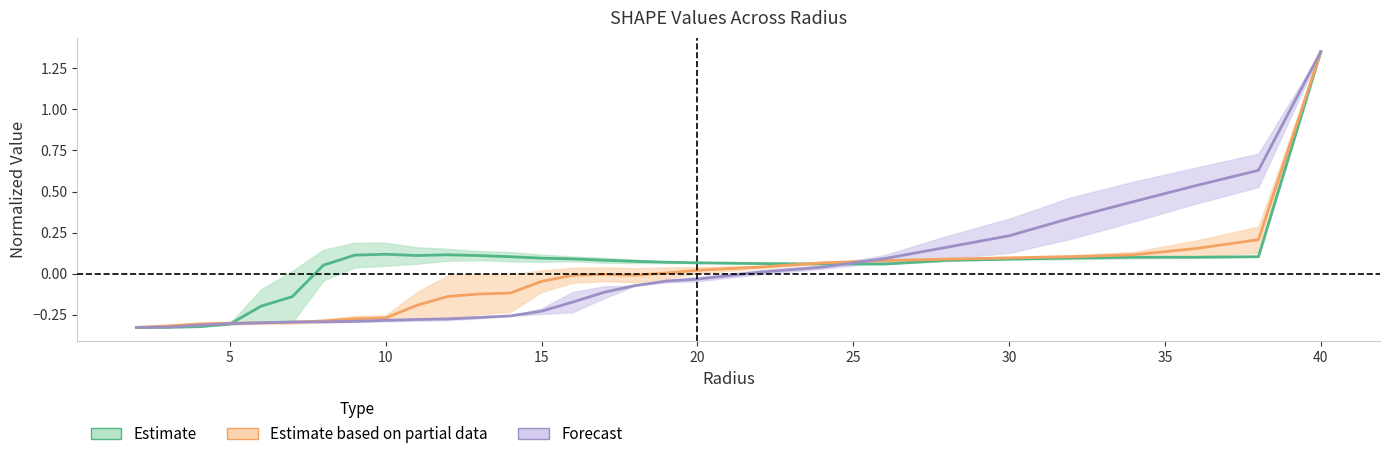

Is the value of Estimate based on partial data at 25 greater than the value of Estimate at 20?

No